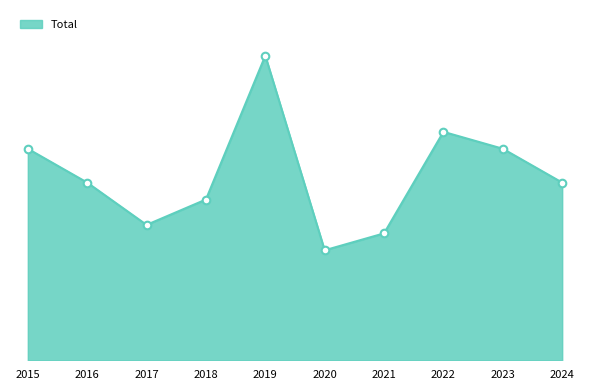

Which has a higher value, 2023 or 2018?

2023